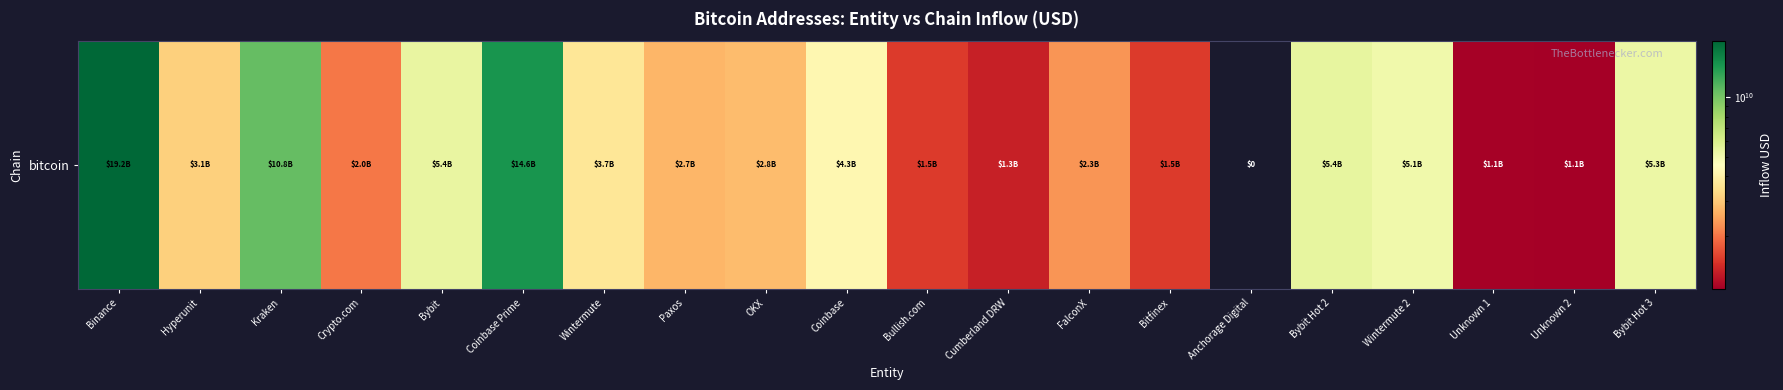

Rank the categories by value from lowest to highest.

Anchorage Digital, Unknown 2, Unknown 1, Cumberland DRW, Bitfinex, Bullish.com, Crypto.com, FalconX, Paxos, OKX, Hyperunit, Wintermute, Coinbase, Wintermute 2, Bybit Hot 3, Bybit, Bybit Hot 2, Kraken, Coinbase Prime, Binance